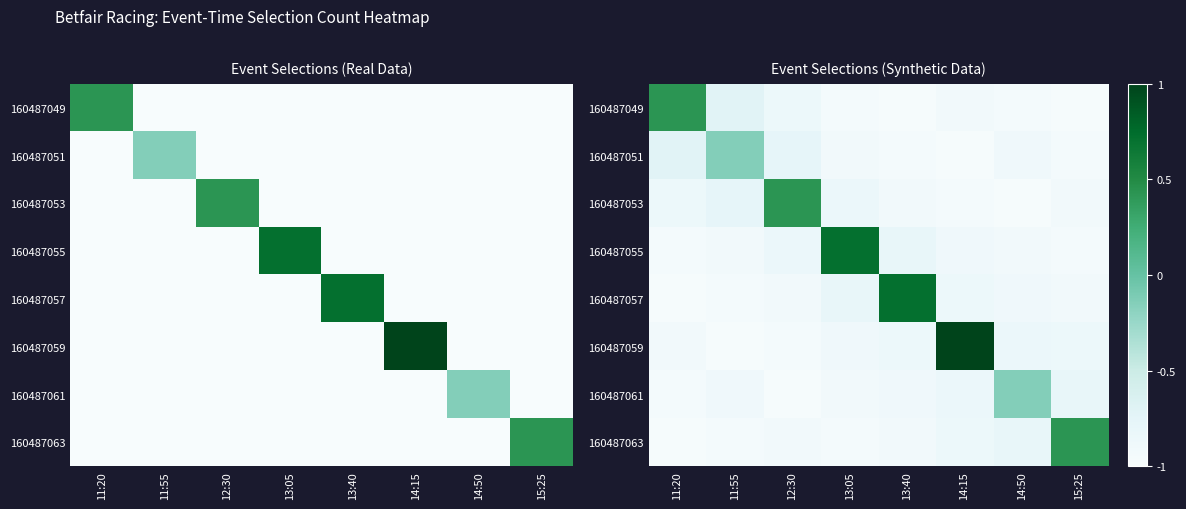

What is the spread (max minus min) of values at 11:55?

0.8